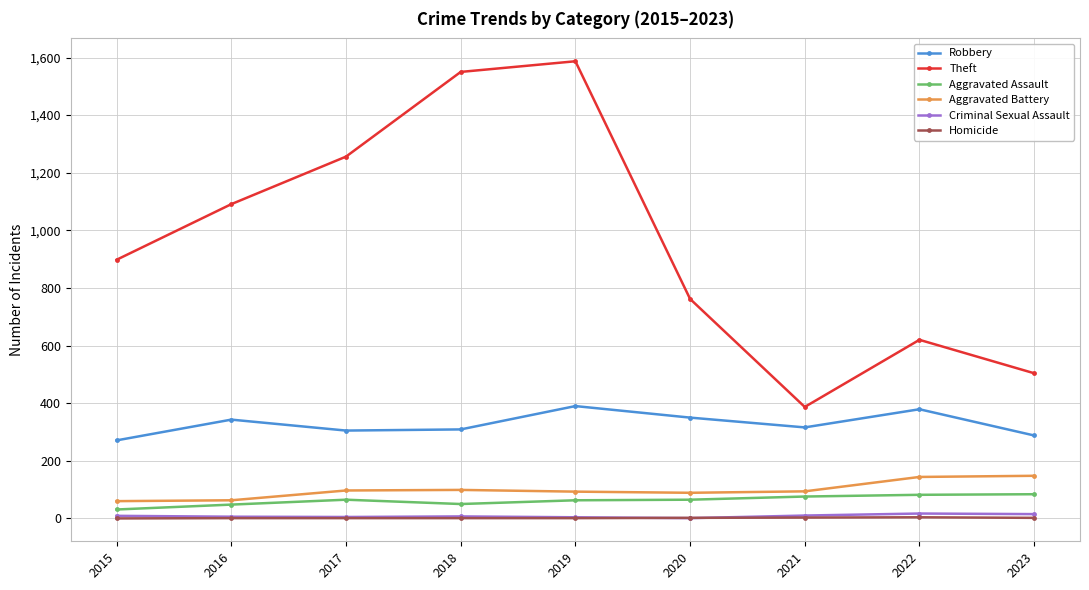

In Robbery, how many points are lower than both neighbors (excluding endpoints)?

2